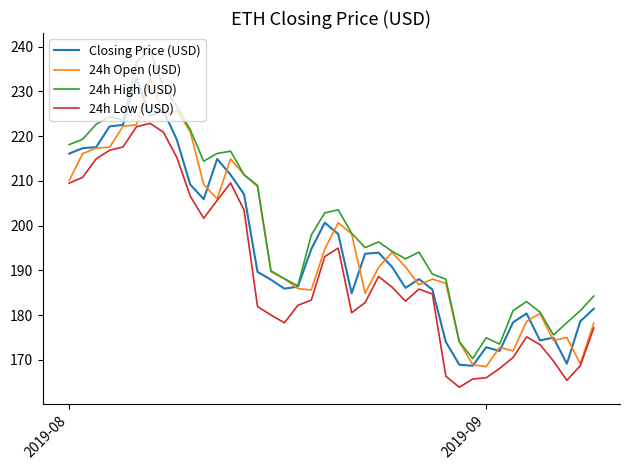

True or false: 24h Low (USD) and 24h High (USD) intersect in this chart.

False